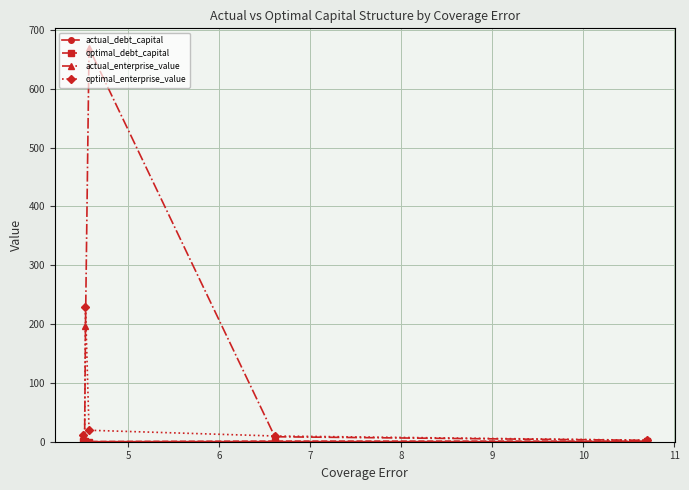

How many interior local valleys does the actual_enterprise_value series have?

1